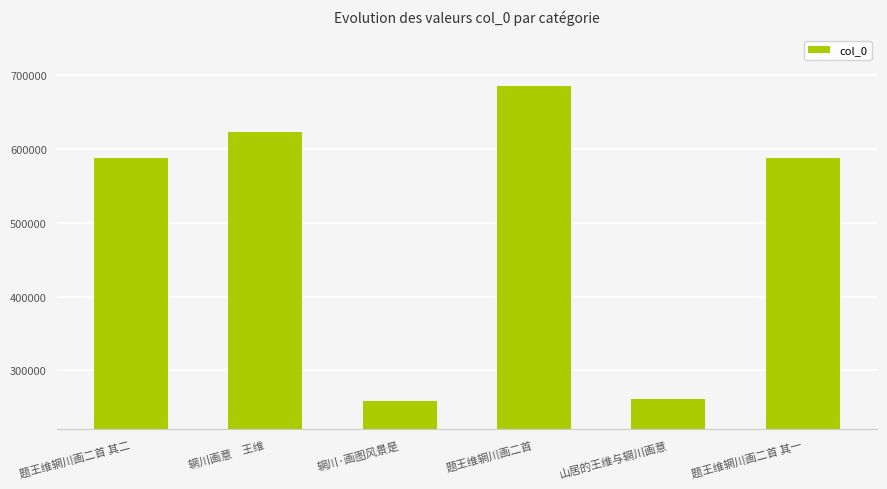

What is the change in value from 题王维辋川画二首 其二 to 山居的王维与辋川画意?

-327263